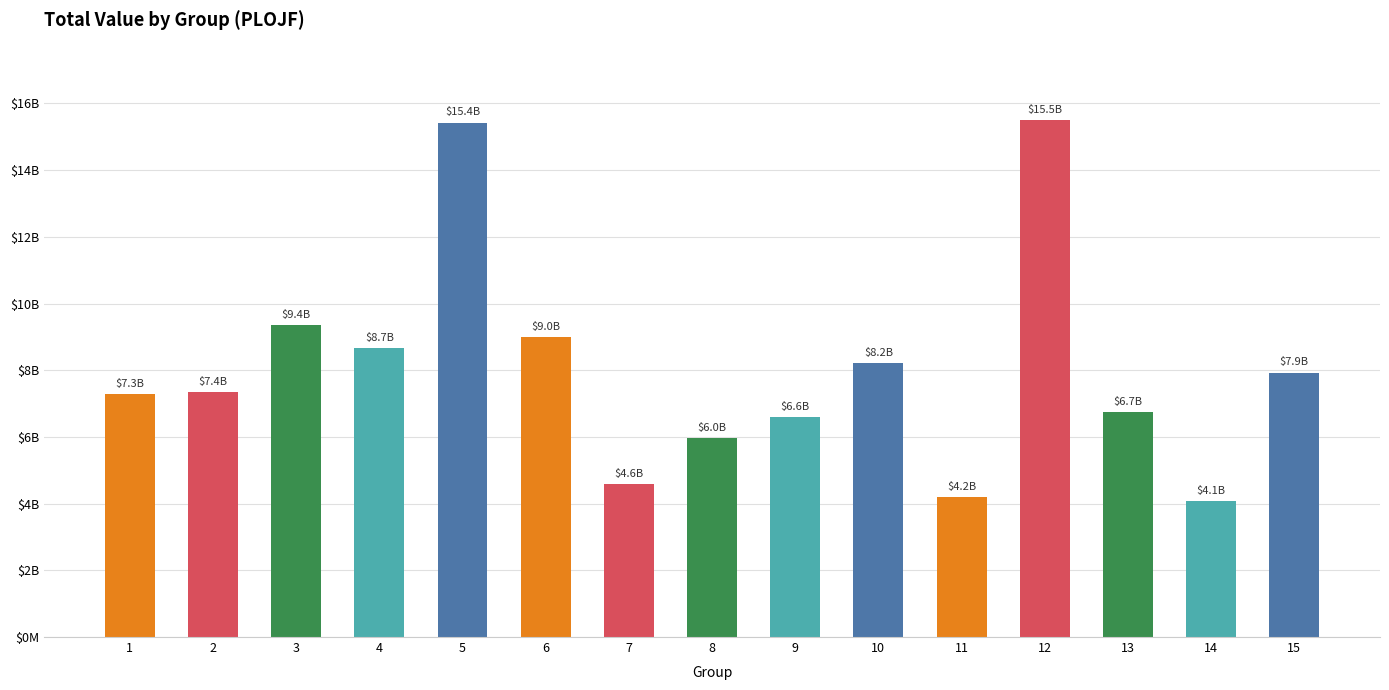

Are the bars grouped side by side (vs. stacked)?

No